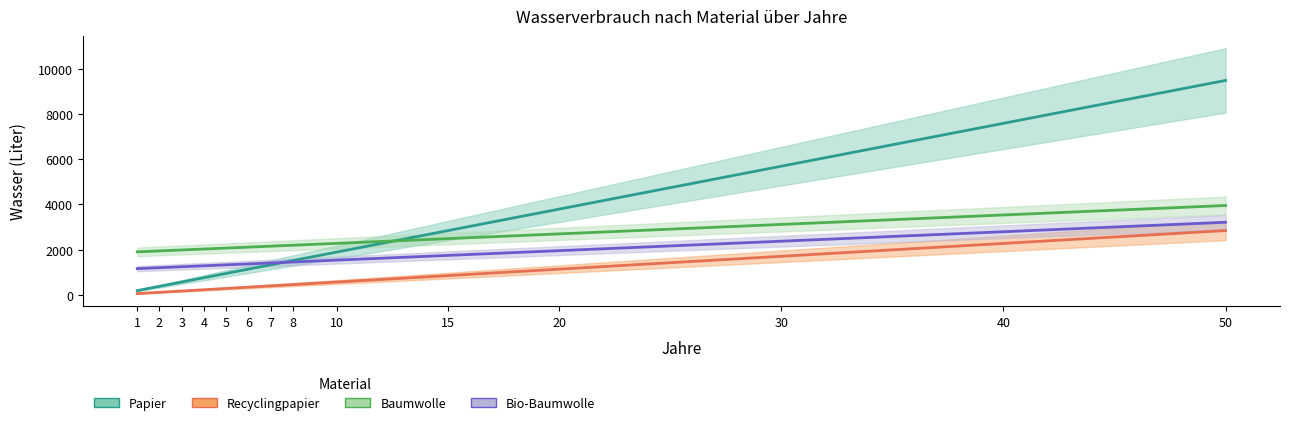

The Bio-Baumwolle series shows 1371.2 at 6. True or false?

True